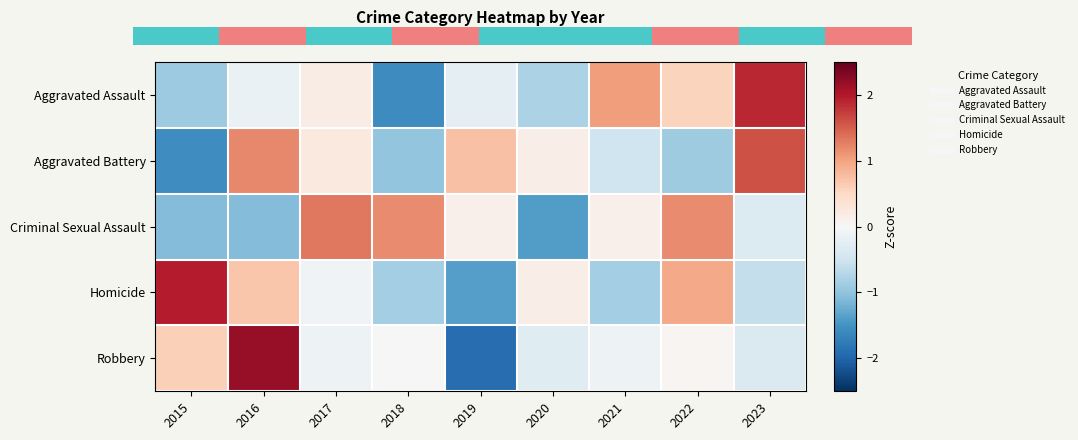

The value of Homicide at 2022 is 0.4. True or false?

False